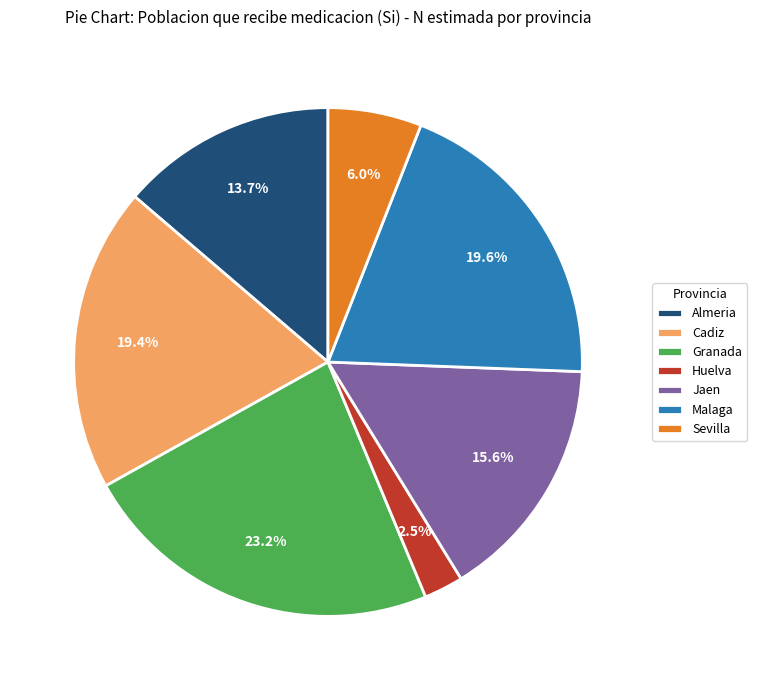

How many slices are in this pie chart?

7